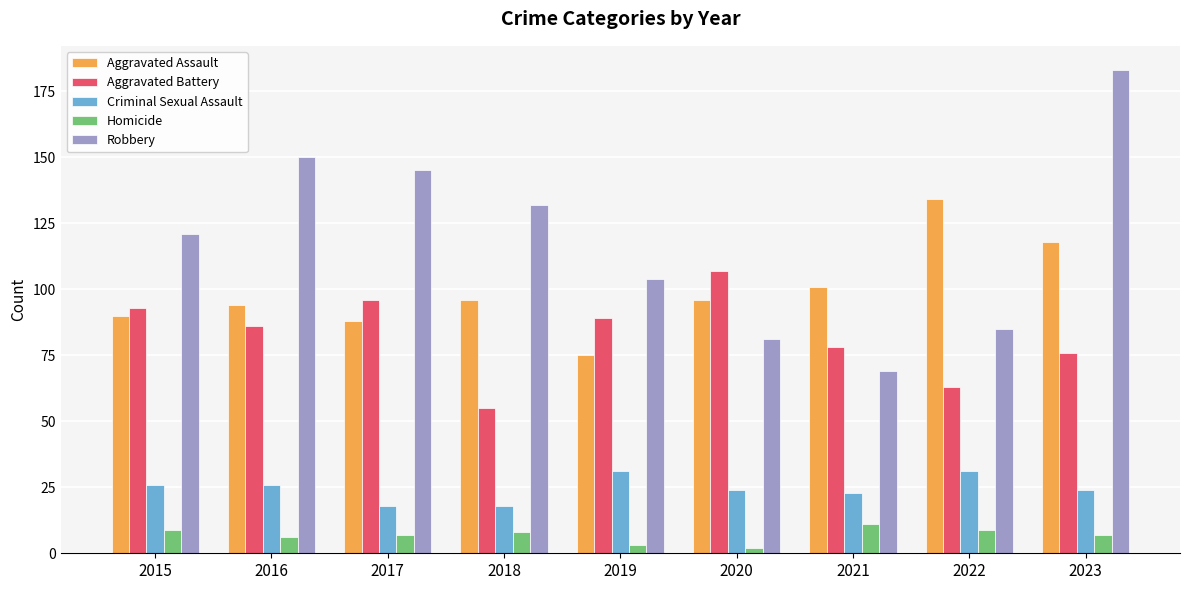

At which label does Aggravated Battery reach its peak?

2020